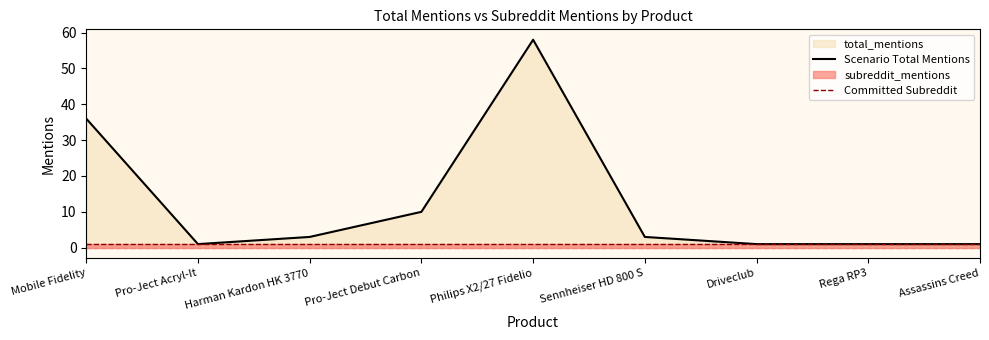

At which category does the chart reach its peak across all series?

Philips X2/27 Fidelio